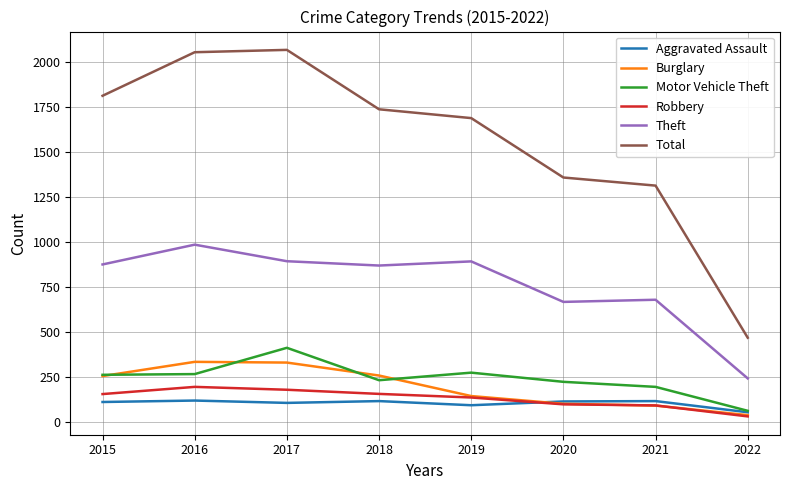

What are all the series names shown in the legend?

Aggravated Assault, Burglary, Motor Vehicle Theft, Robbery, Theft, Total